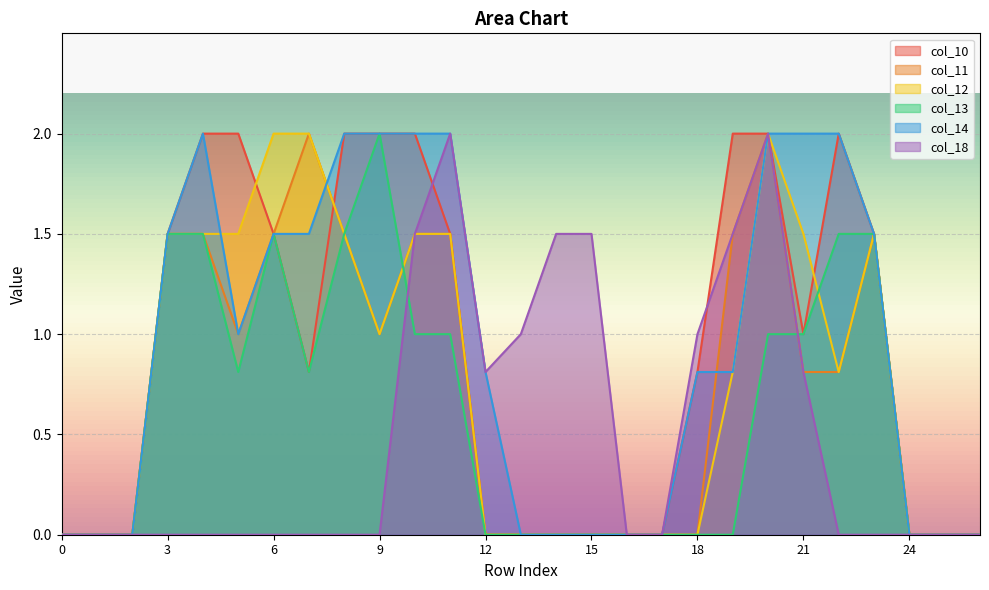

At how many categories does at least one series exceed 0?

19